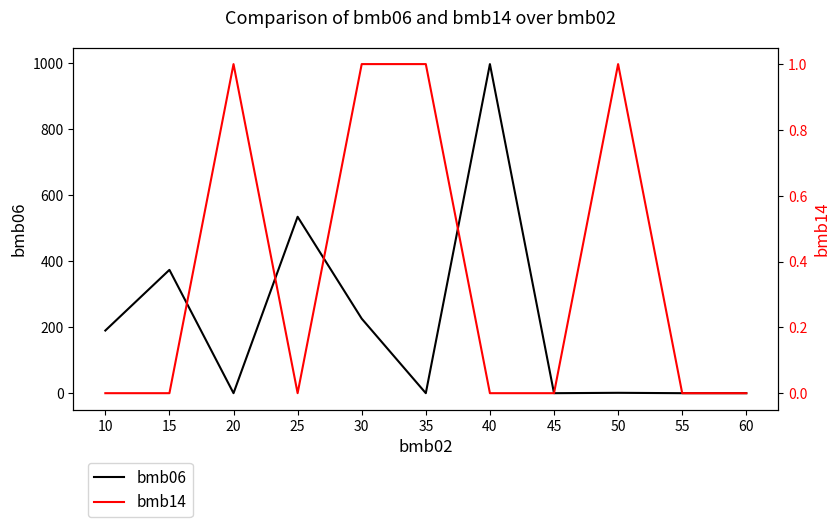

How many data points does each series have?

11